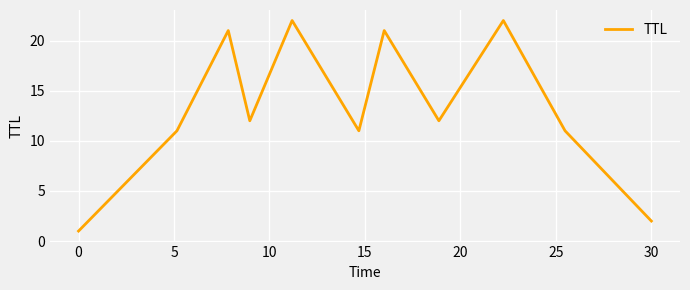

How many lines are shown in the chart?

1